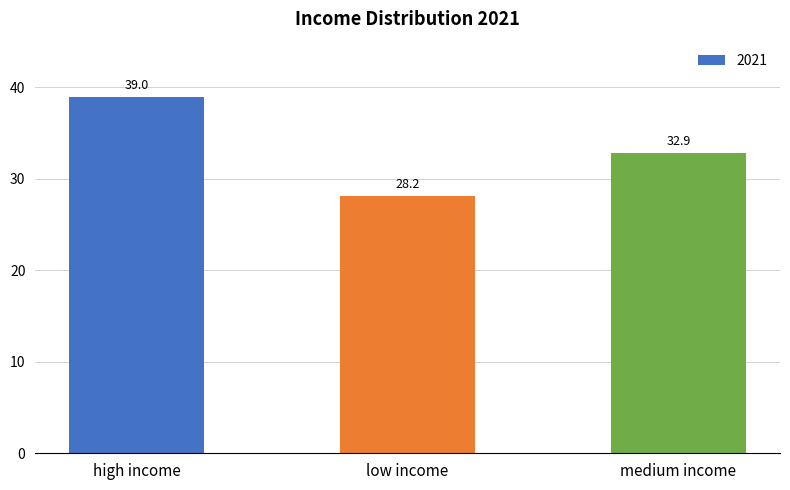

What position from the right is medium income?

1